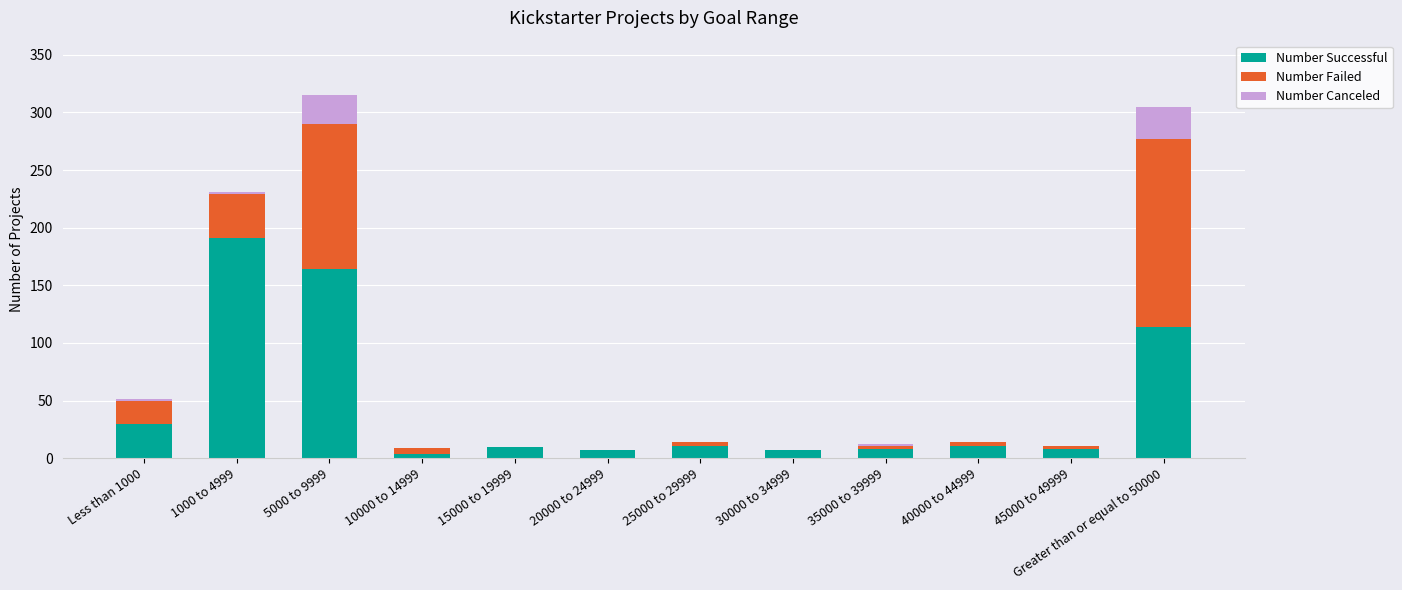

At which label does Number Successful reach its peak?

1000 to 4999